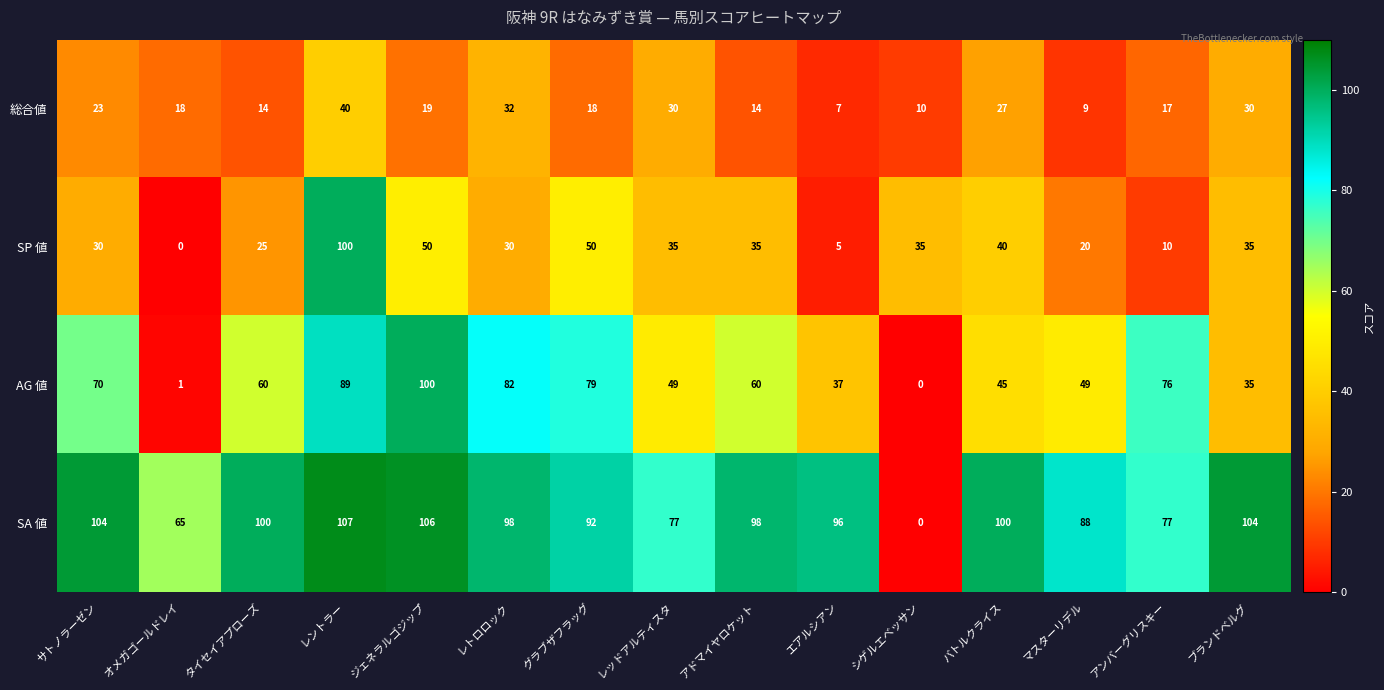

How many distinct data groups are displayed?

4